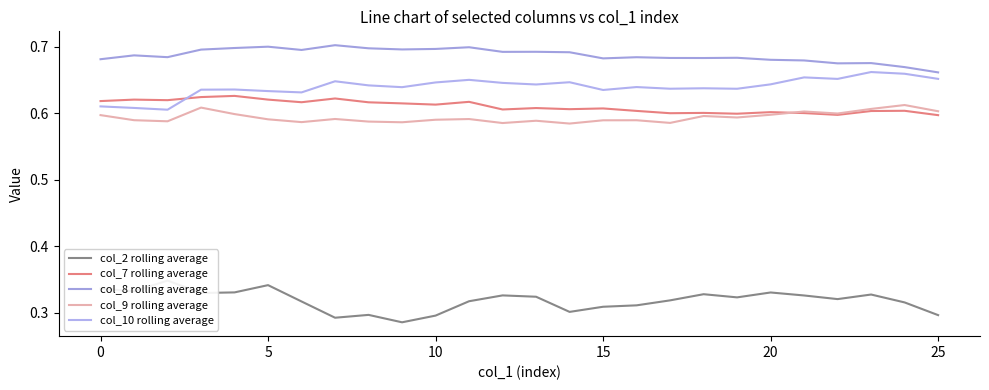

Does the chart display data point markers on the line(s)?

No